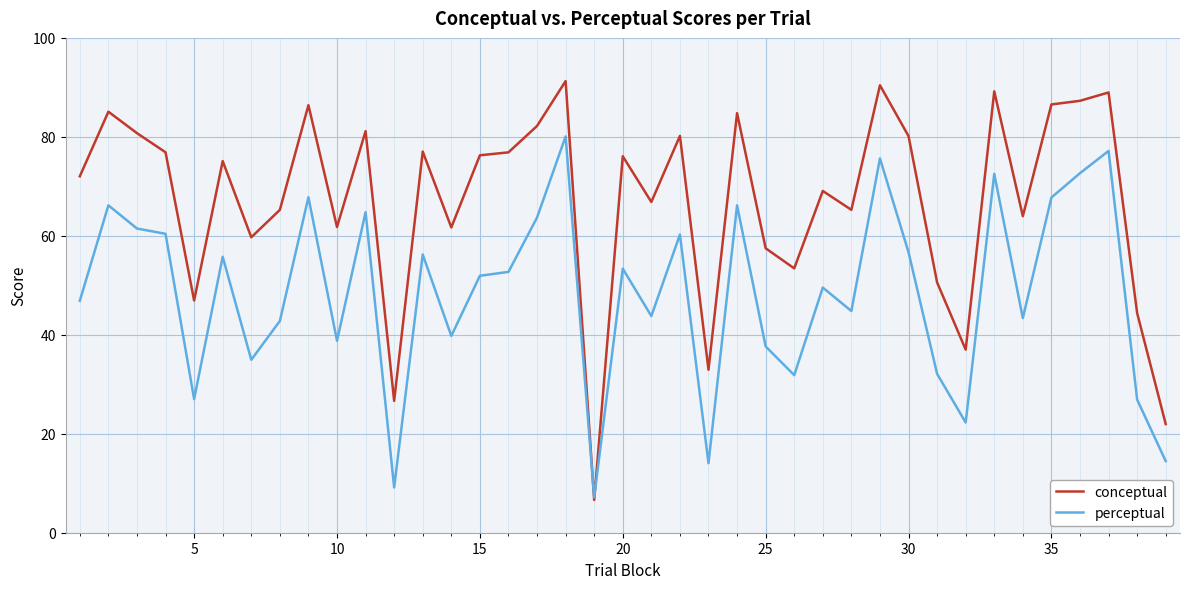

Which series has the largest total across all categories?

conceptual